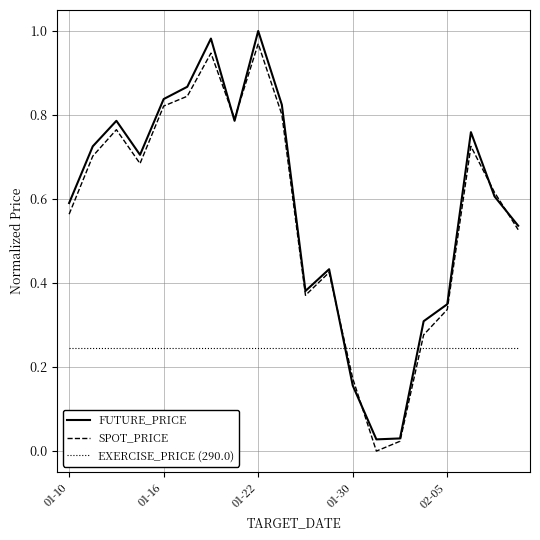

At how many categories does at least one series exceed 0?

20